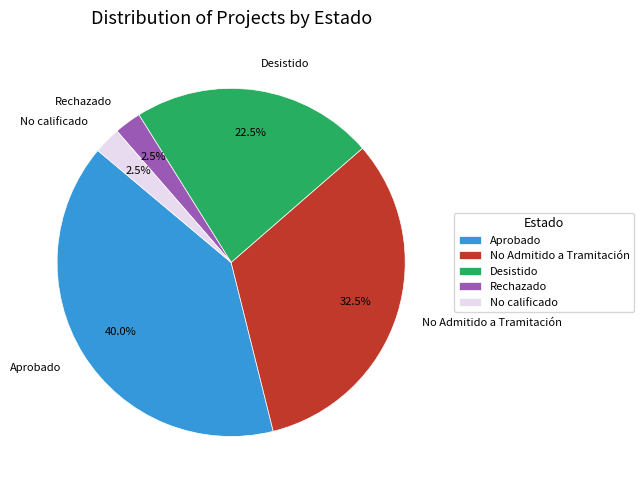

Which slice is the largest?

Aprobado